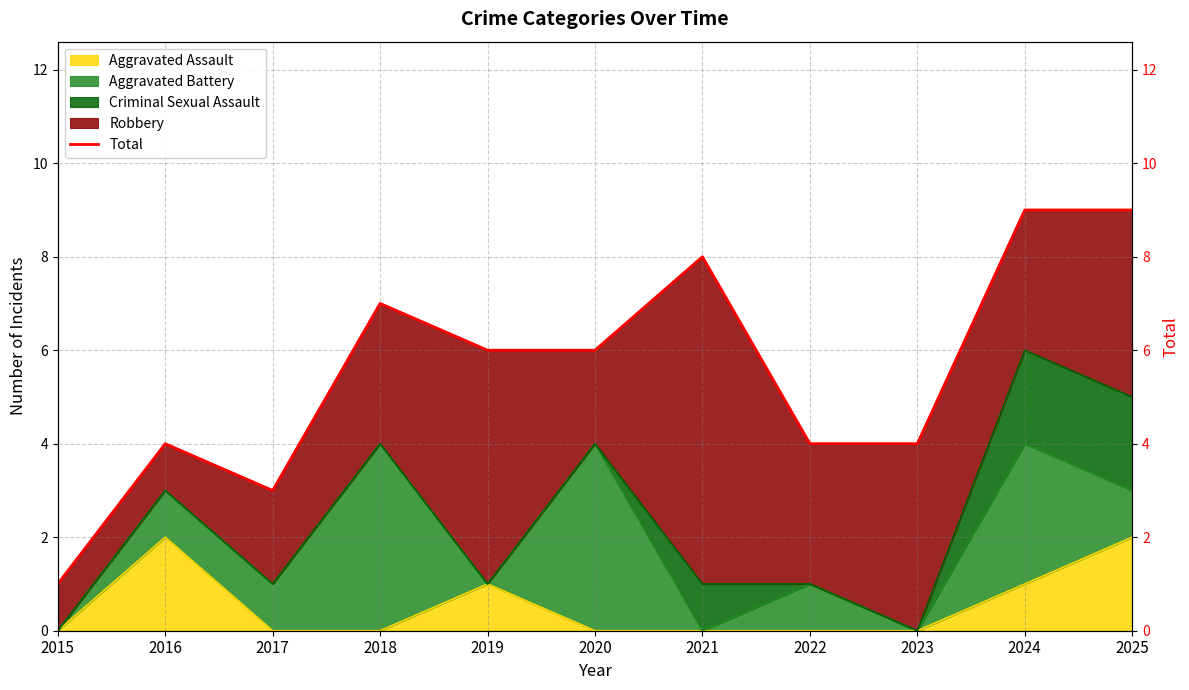

Reading left to right, transcribe all the data shown in this chart.

2015=1	2016=4	2017=3	2018=7	2019=6	2020=6	2021=8	2022=4	2023=4	2024=9	2025=9